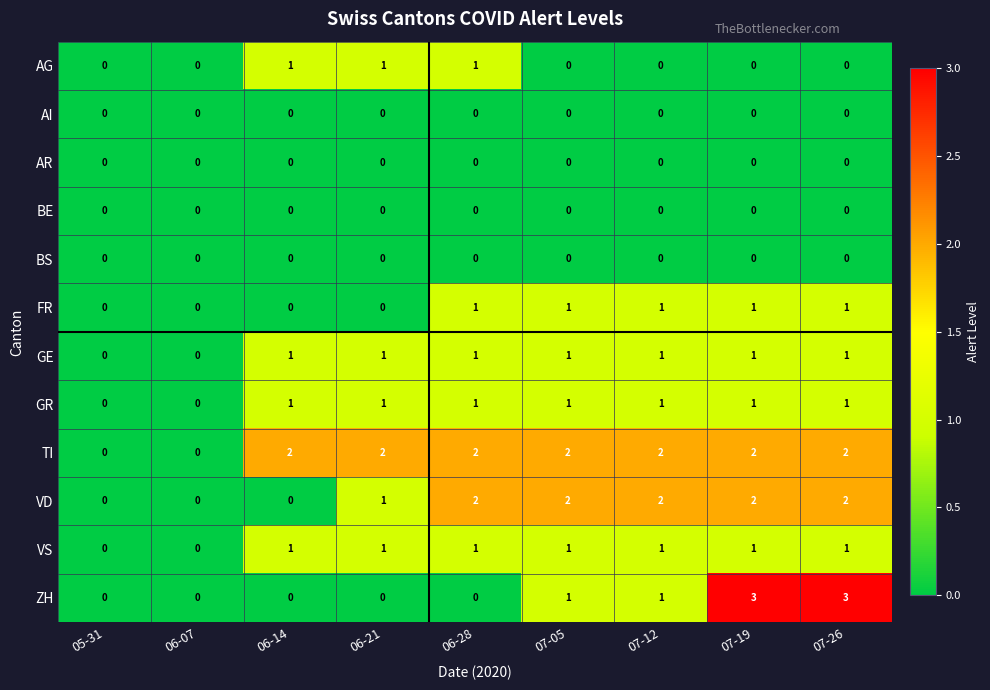

True or false: BS has a value of 0 at 07-05.

True